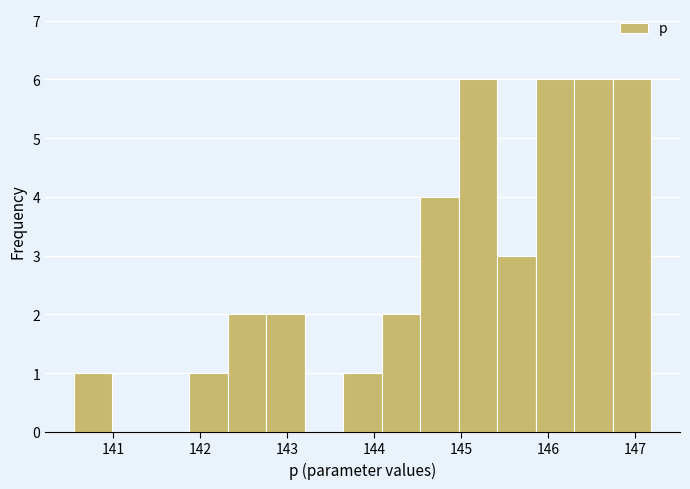

What is the height of the bar covering 142.3 to 142.8 on the x-axis? Neither the bar edges nor the heights are printed on the chart, so give them approximately, as read against the axes.

2